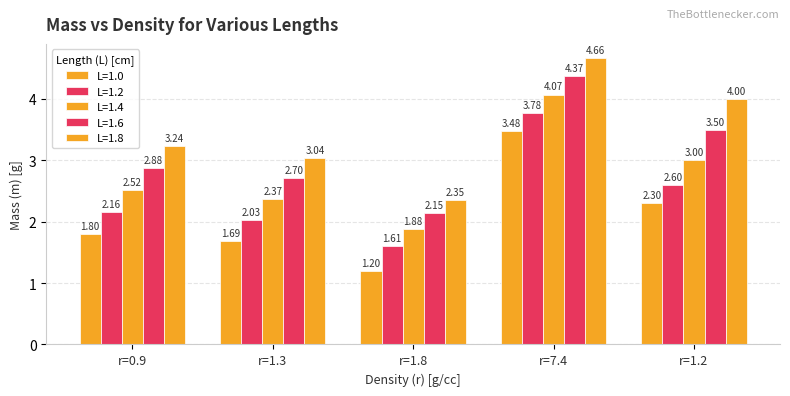

The L=1.0 series shows 1.8 at r=0.9. True or false?

True